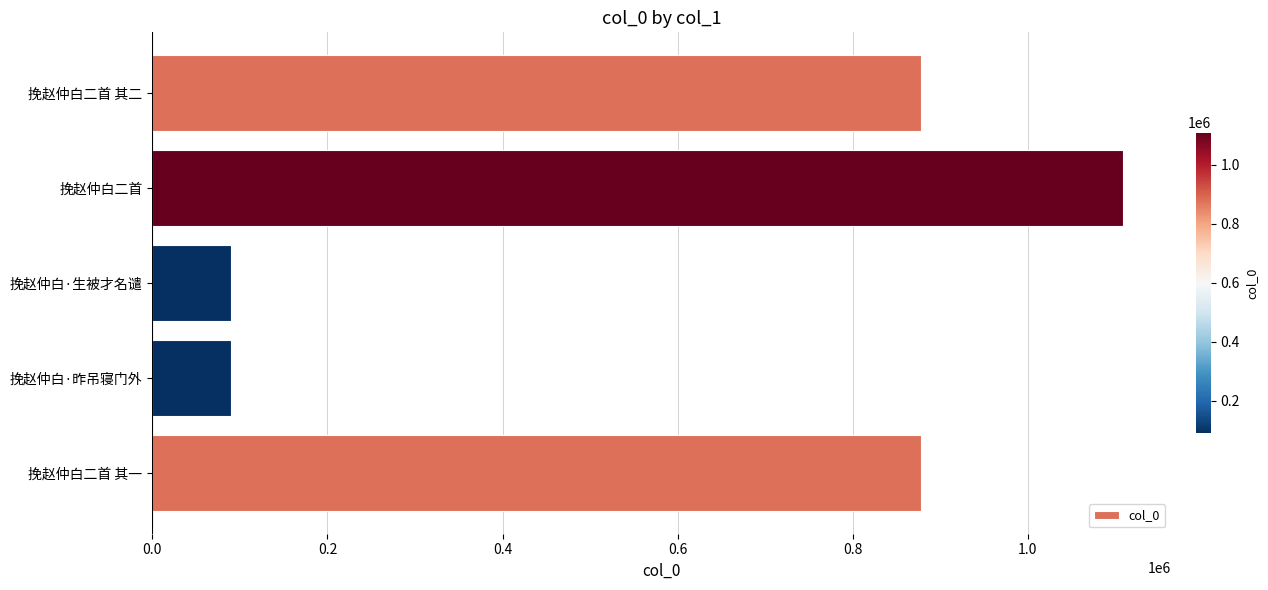

How many distinct data groups are displayed?

1